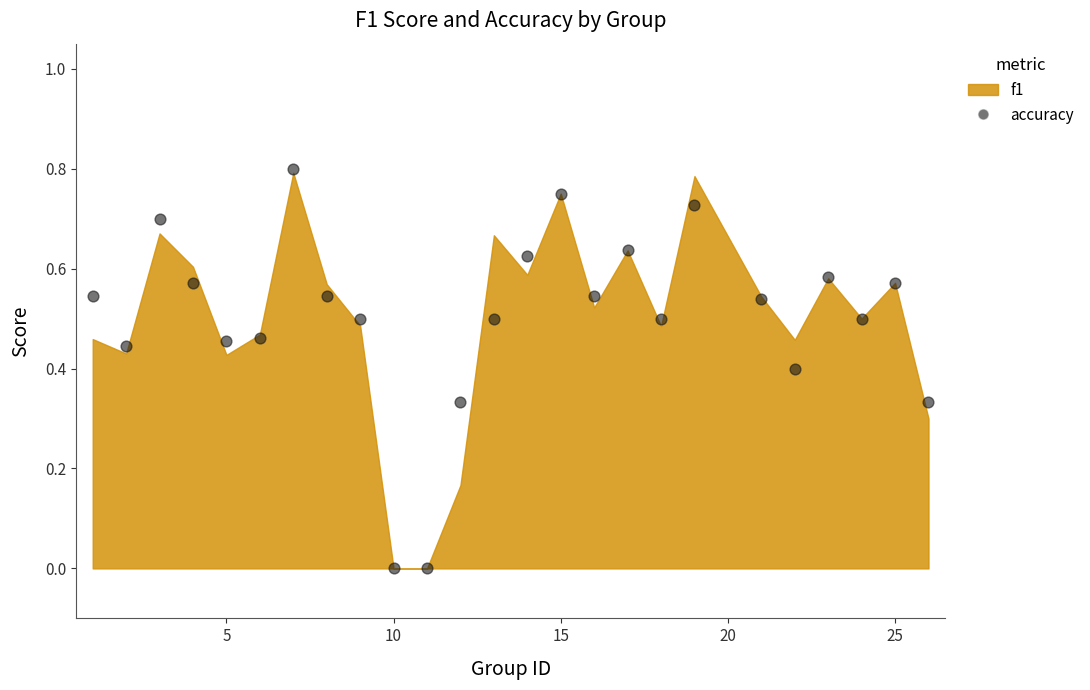

What is the range of X values (max minus min)?

25.0